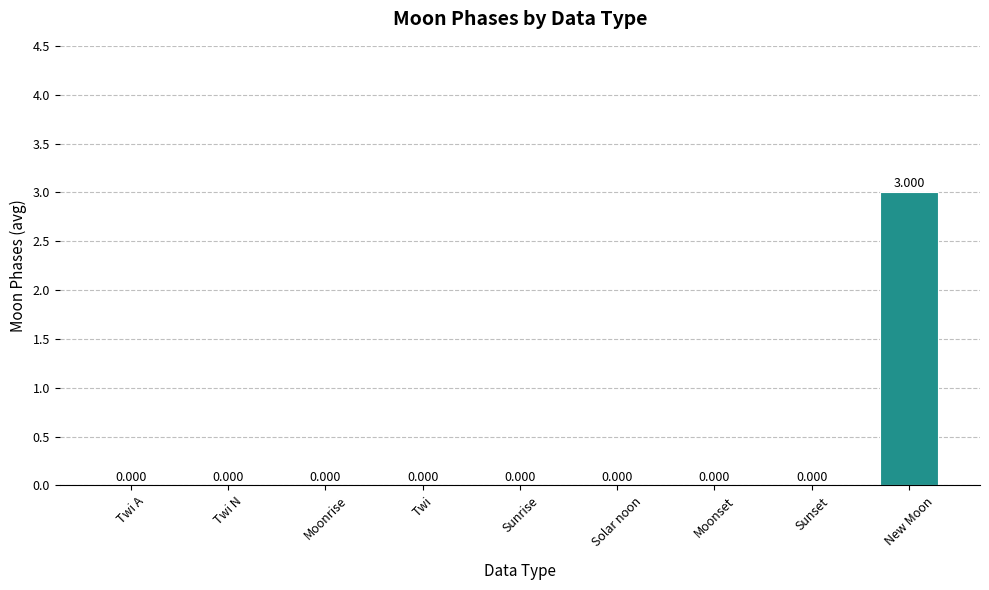

Is it true that the value at Sunset is 2?

False